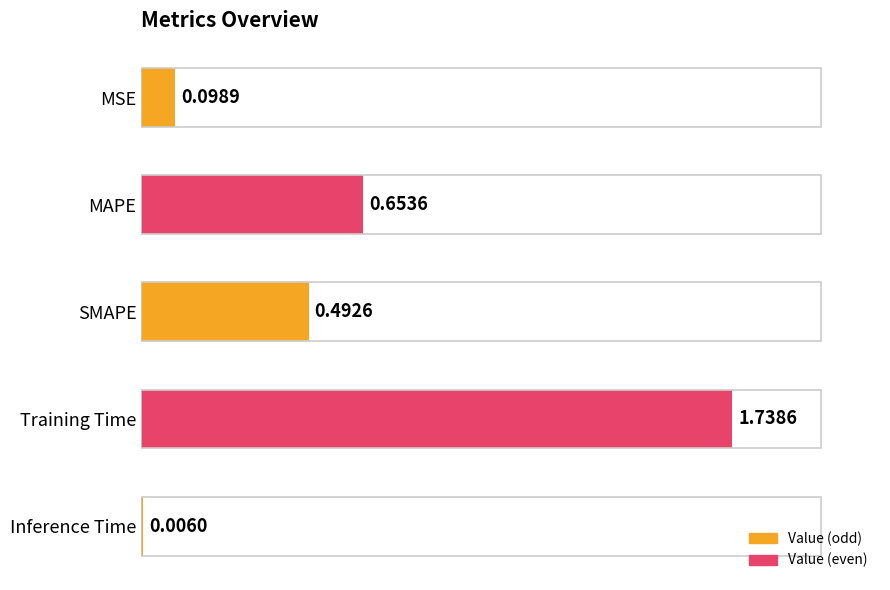

Which label corresponds to the largest value in the chart?

Training Time